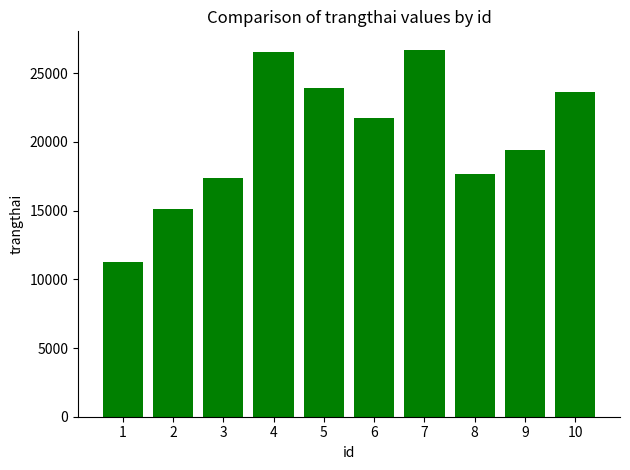

How many series are shown in this chart?

1